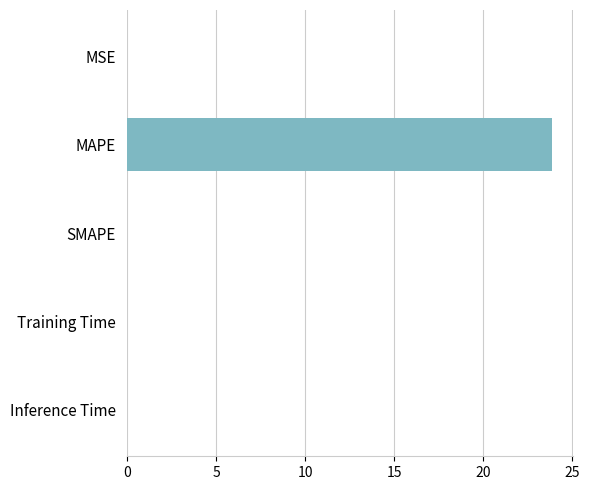

Are the bars grouped side by side (vs. stacked)?

No